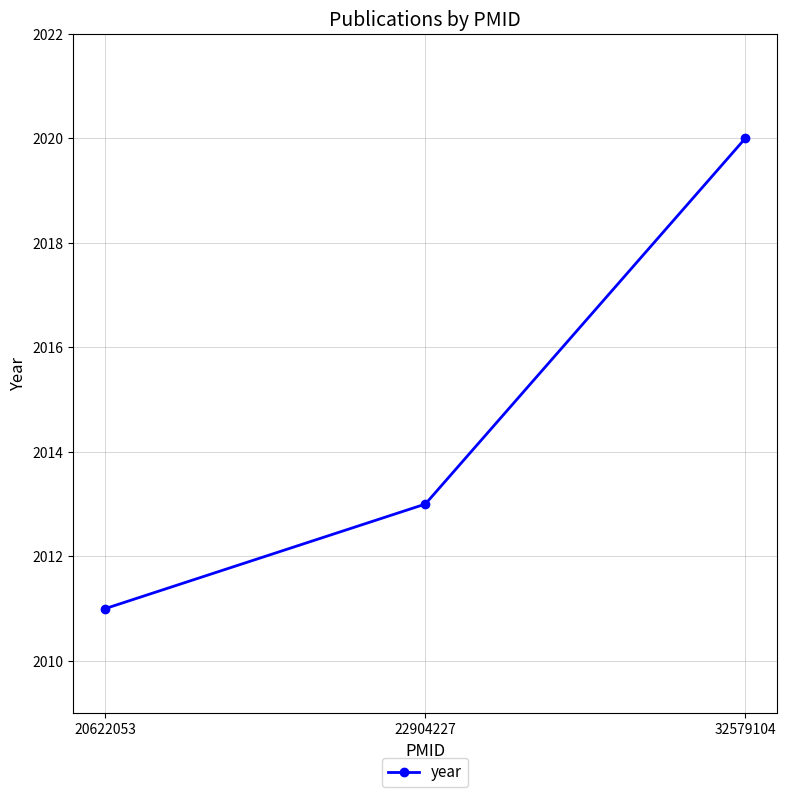

Approximately how many times larger is the value at 20622053 compared to 32579104?

1.0